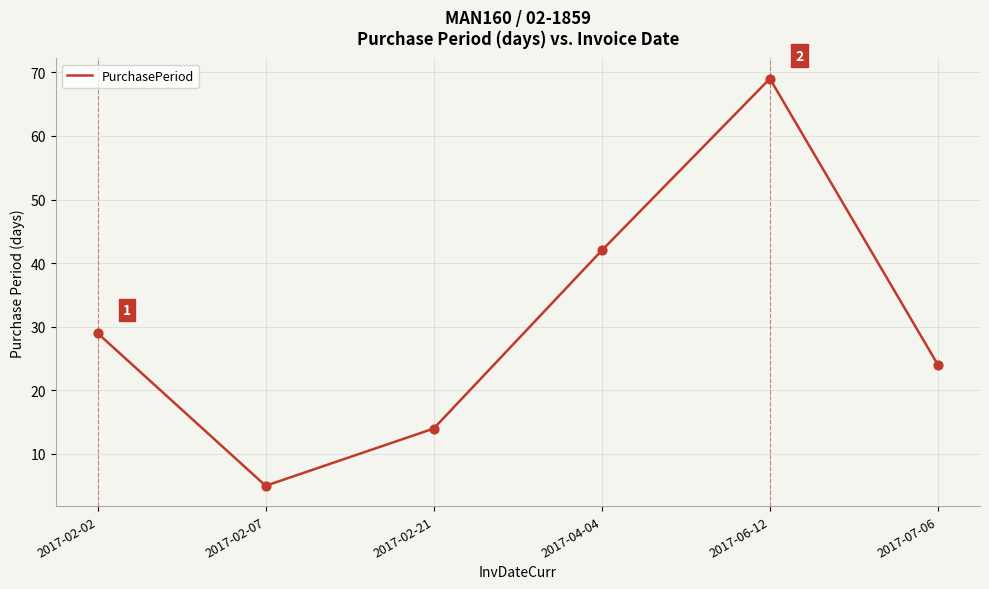

Approximately how many times larger is the value at 2017-06-12 compared to 2017-02-21?

4.9